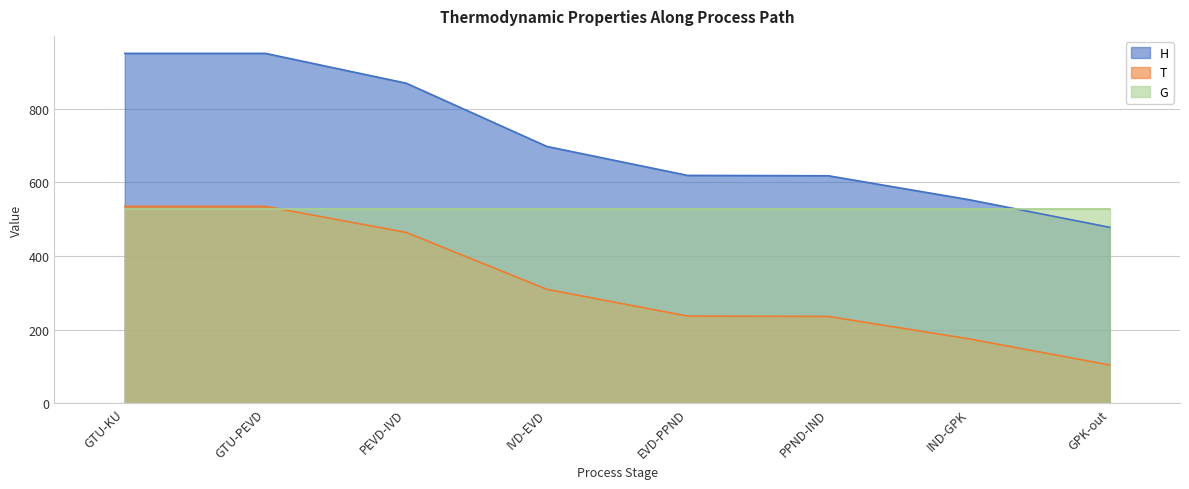

True or false: T and H cross at least once.

False